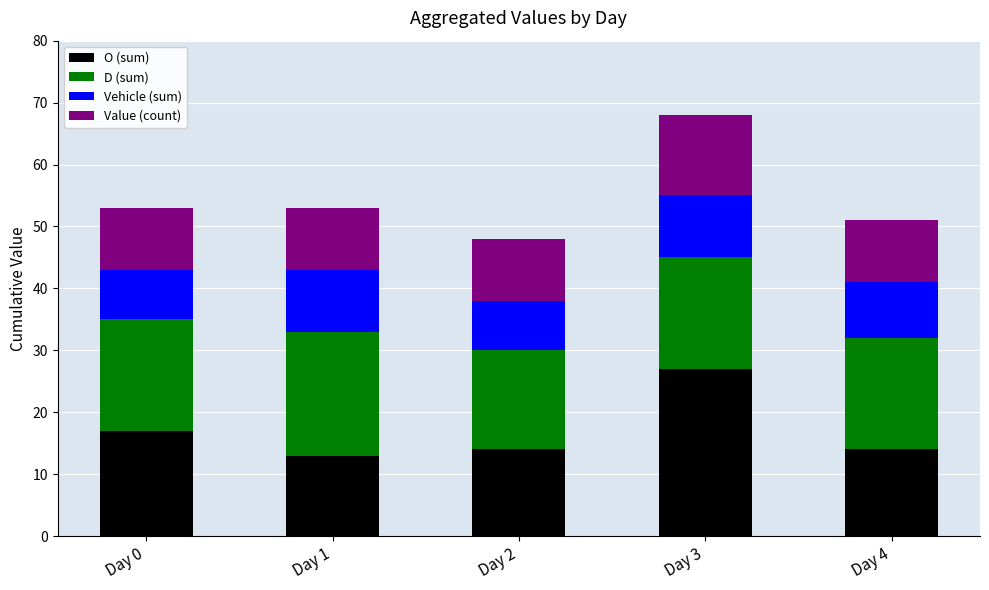

Is it true that O (sum) equals 24 at Day 4?

False